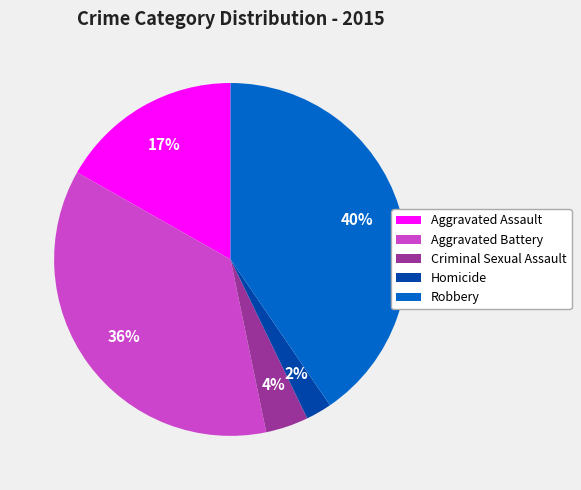

How many slices are in this pie chart?

5